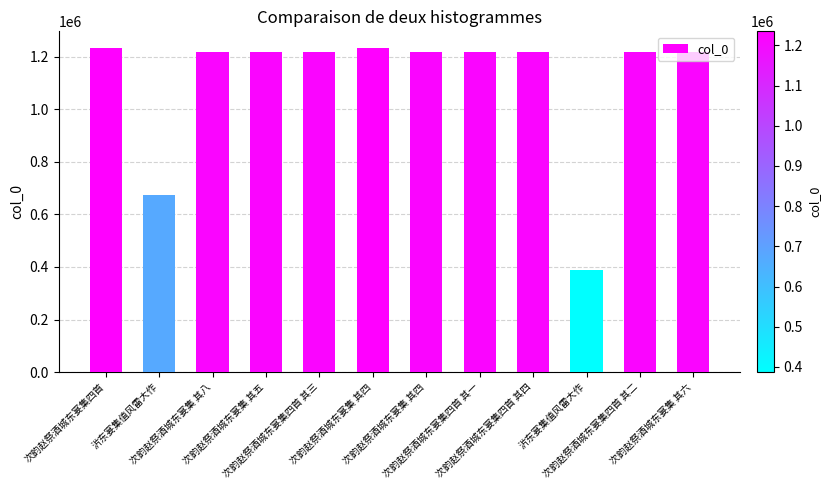

How many values are below 1217651?

6